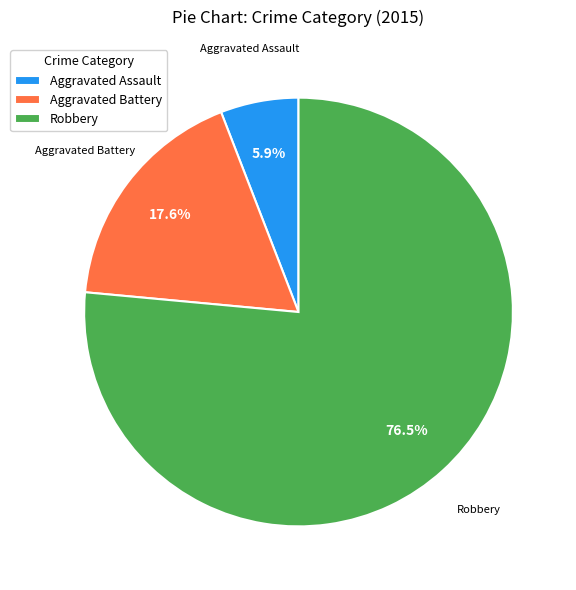

Which slice is the largest?

Robbery